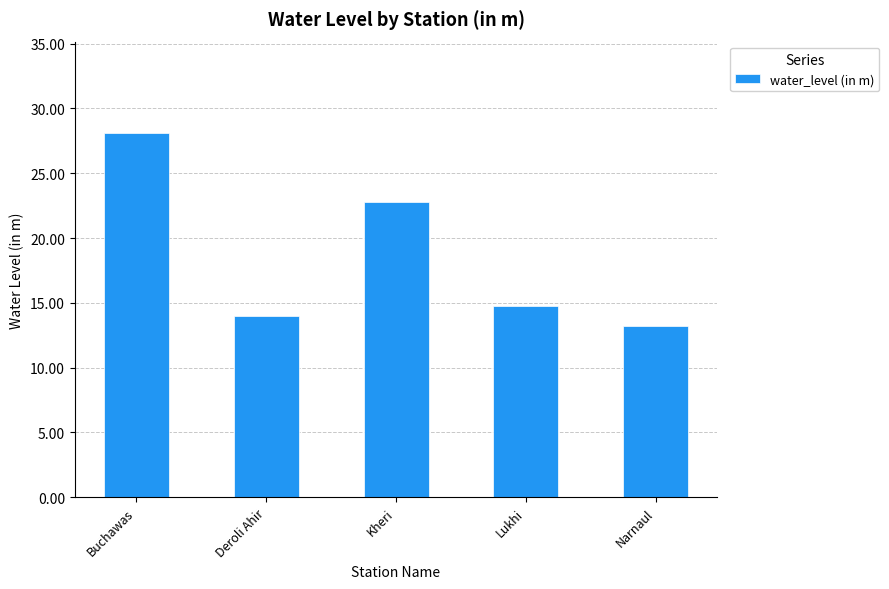

List the labels in order of value, largest first.

Buchawas, Kheri, Lukhi, Deroli Ahir, Narnaul